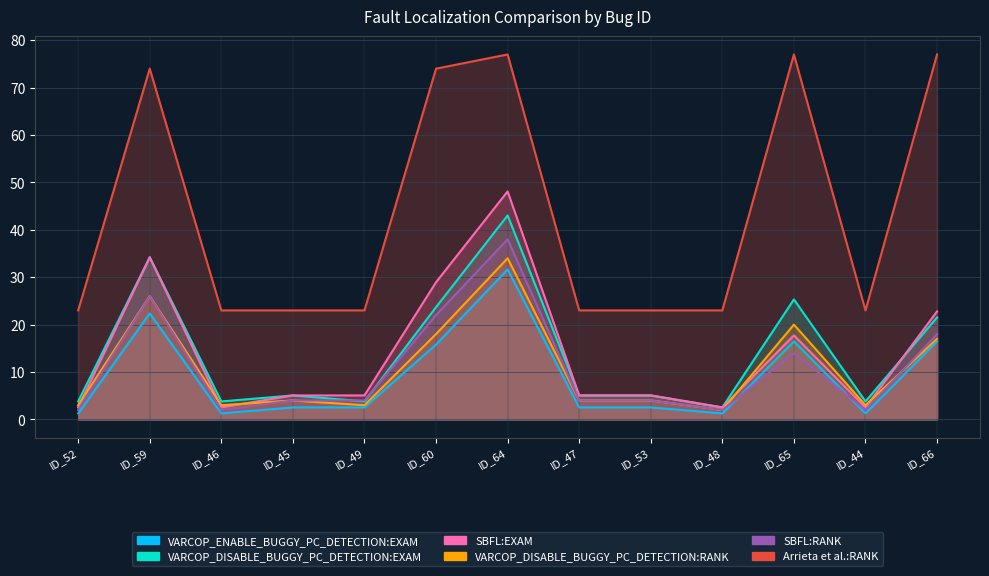

Reading left to right, transcribe all the data shown in this chart.

VARCOP_ENABLE_BUGGY_PC_DETECTION:EXAM: ID_52=1.3	ID_59=22.4	ID_46=1.3	ID_45=2.5	ID_49=2.5	ID_60=15.8	ID_64=31.6	ID_47=2.5	ID_53=2.5	ID_48=1.3	ID_65=16.5	ID_44=1.3	ID_66=16.5
VARCOP_DISABLE_BUGGY_PC_DETECTION:EXAM: ID_52=3.8	ID_59=34.2	ID_46=3.8	ID_45=5.1	ID_49=3.8	ID_60=23.7	ID_64=43.0	ID_47=5.1	ID_53=5.1	ID_48=2.5	ID_65=25.3	ID_44=3.8	ID_66=21.5
SBFL:EXAM: ID_52=2.5	ID_59=34.2	ID_46=2.5	ID_45=5.1	ID_49=5.1	ID_60=28.9	ID_64=48.1	ID_47=5.1	ID_53=5.1	ID_48=2.5	ID_65=17.7	ID_44=2.5	ID_66=22.8
VARCOP_DISABLE_BUGGY_PC_DETECTION:RANK: ID_52=3.0	ID_59=26.0	ID_46=3.0	ID_45=4.0	ID_49=3.0	ID_60=18.0	ID_64=34.0	ID_47=4.0	ID_53=4.0	ID_48=2.0	ID_65=20.0	ID_44=3.0	ID_66=17.0
SBFL:RANK: ID_52=2.0	ID_59=26.0	ID_46=2.0	ID_45=4.0	ID_49=4.0	ID_60=22.0	ID_64=38.0	ID_47=4.0	ID_53=4.0	ID_48=2.0	ID_65=14.0	ID_44=2.0	ID_66=18.0
Arrieta et al.:RANK: ID_52=23.0	ID_59=74.0	ID_46=23.0	ID_45=23.0	ID_49=23.0	ID_60=74.0	ID_64=77.0	ID_47=23.0	ID_53=23.0	ID_48=23.0	ID_65=77.0	ID_44=23.0	ID_66=77.0